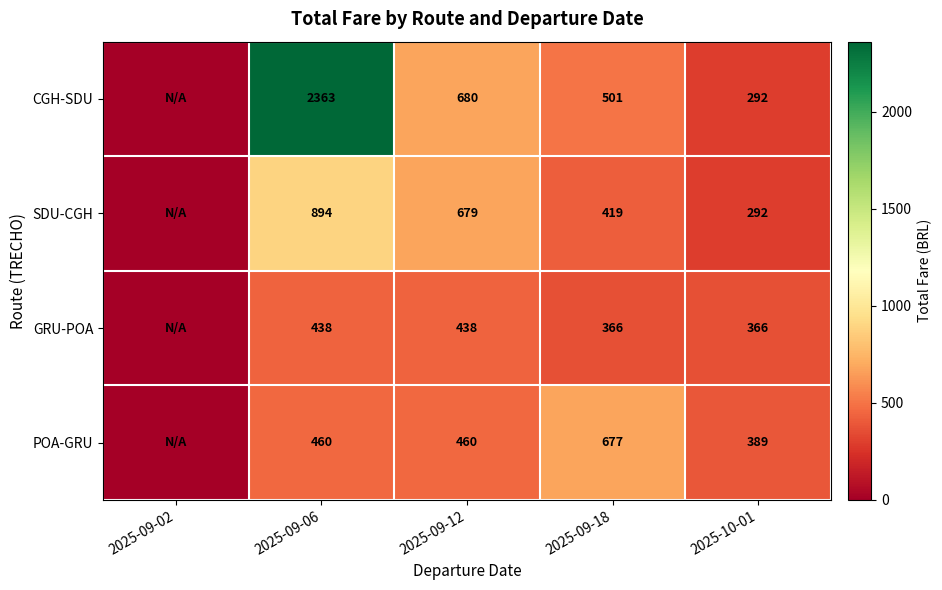

What is the total value across all series at 2025-09-06?

4155